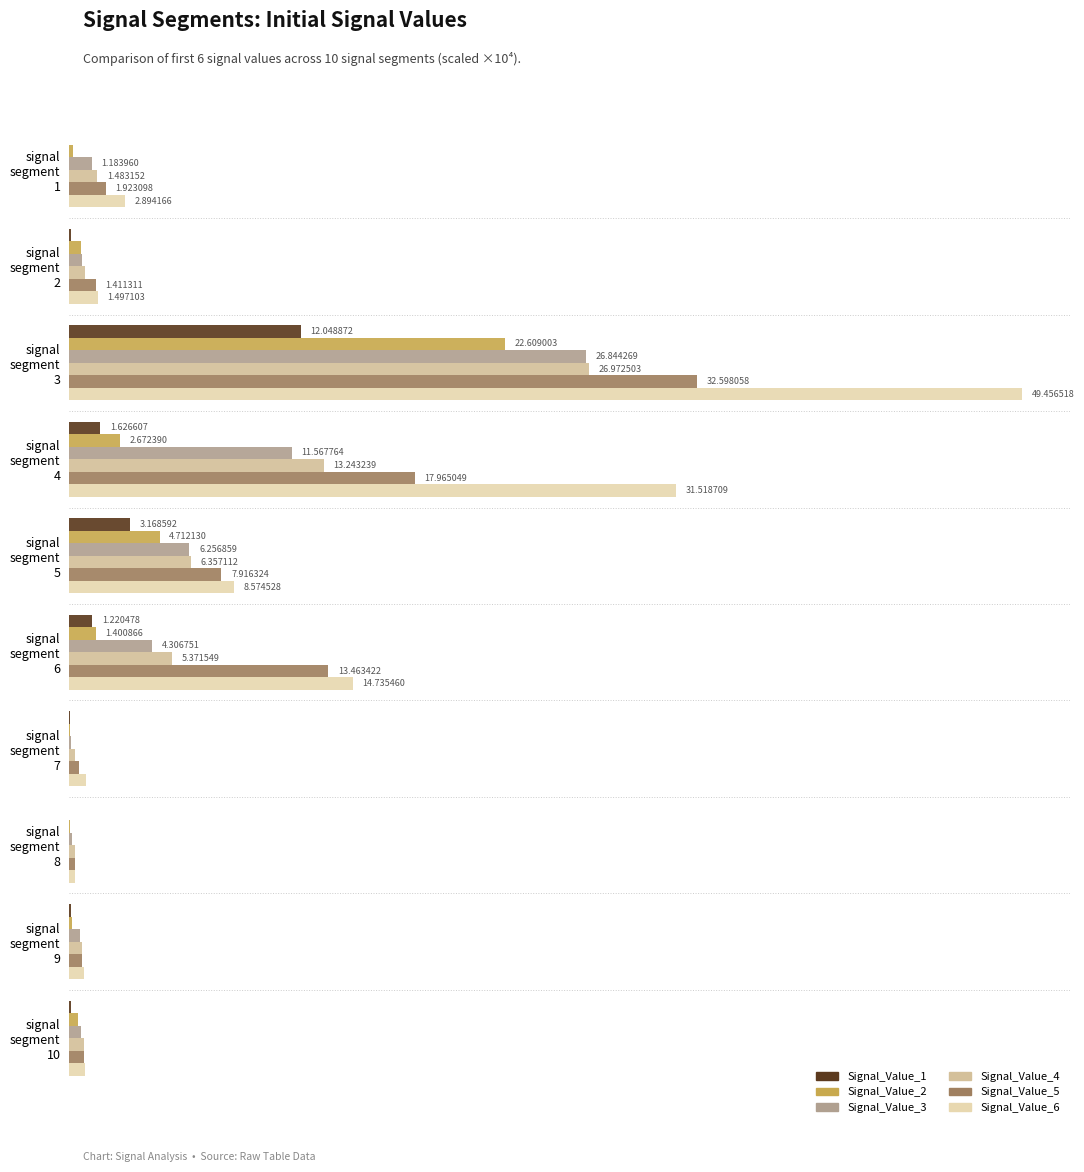

How many data points in Signal_Value_3 are less than 1?

5